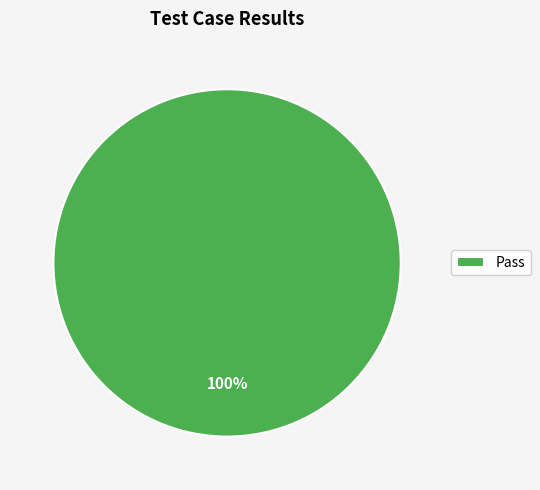

Is it true that Pass is 100% of the pie?

True